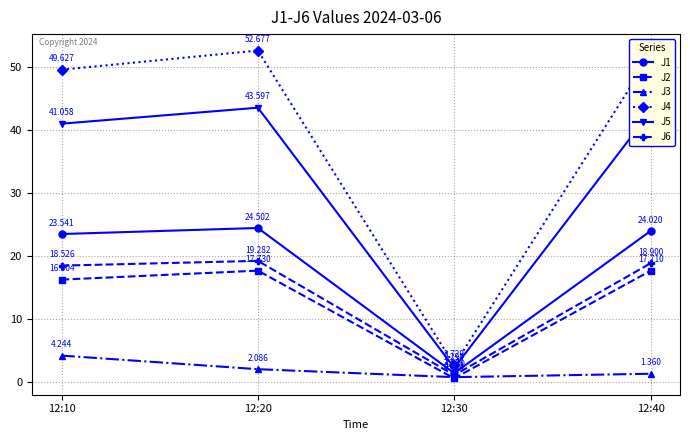

True or false: J1 and J4 intersect in this chart.

False